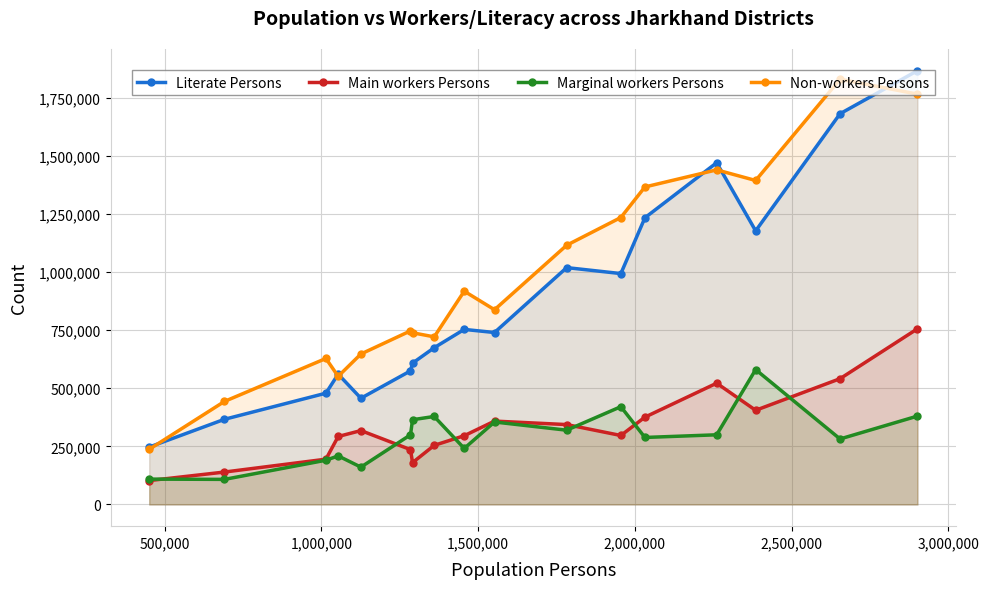

What is the difference between the maximum and minimum values in the Marginal workers Persons series?

472163